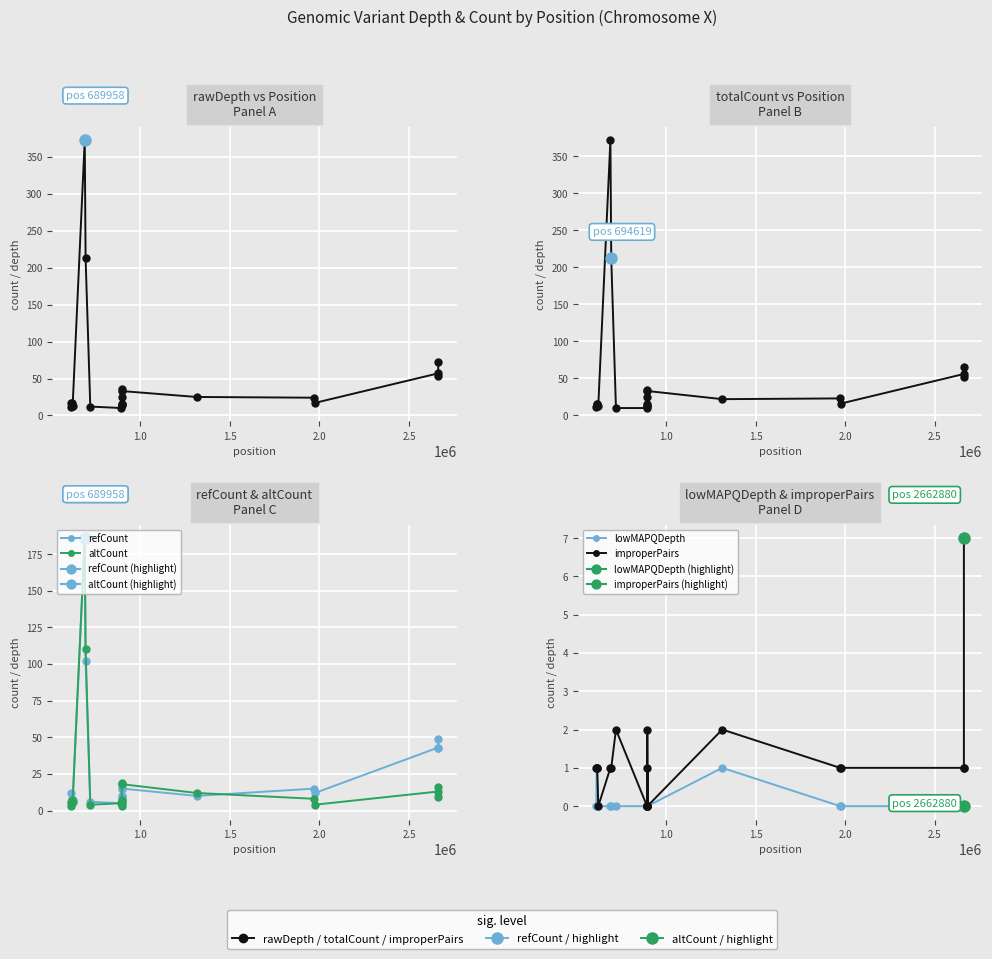

True or false: altCount and totalCount cross at least once.

False